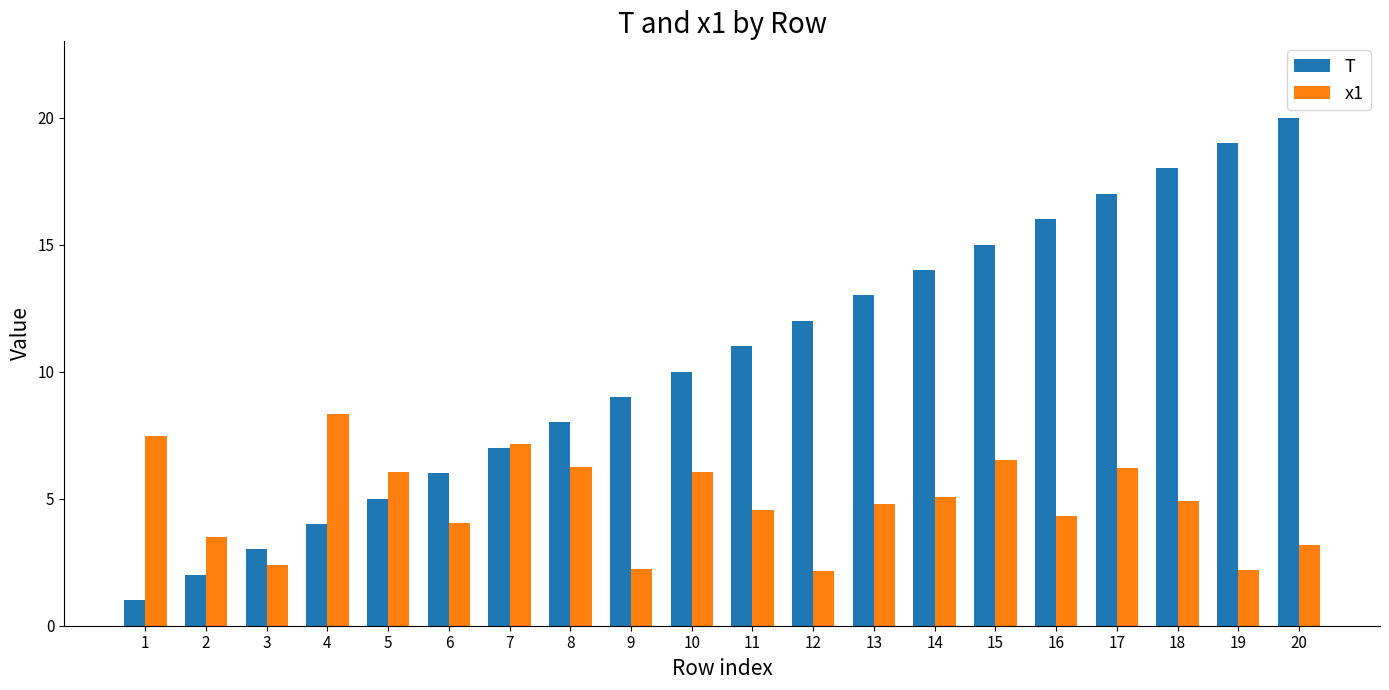

What is the total value across all series at 8?

14.3